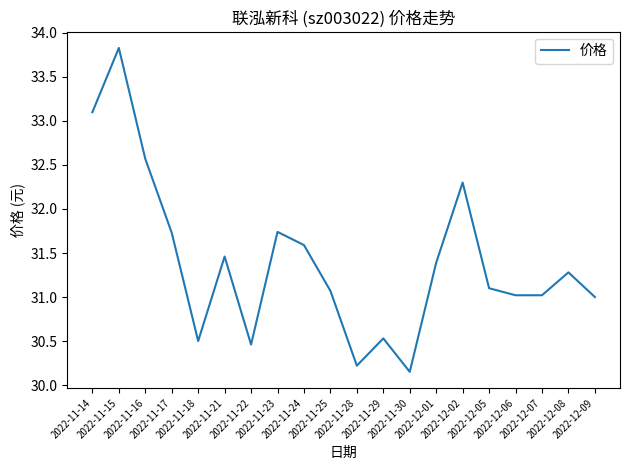

What is the maximum value shown in the chart?

33.8